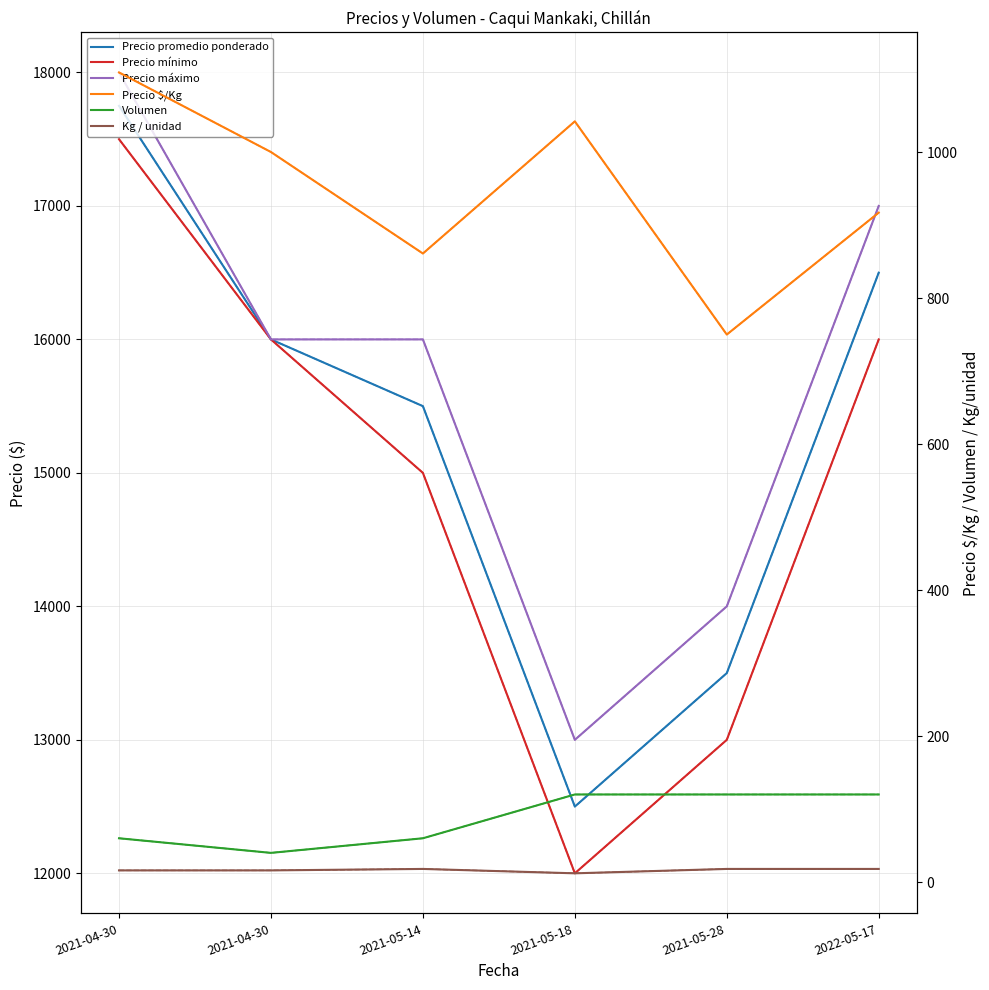

What is the greatest value displayed?

18000